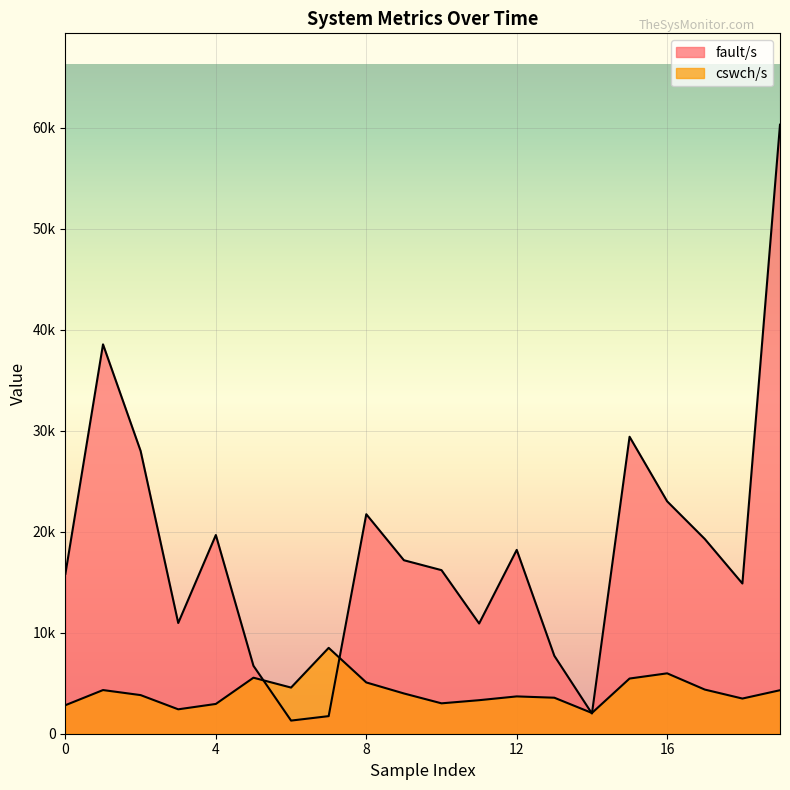

In cswch/s, how many points are lower than both neighbors (excluding endpoints)?

5